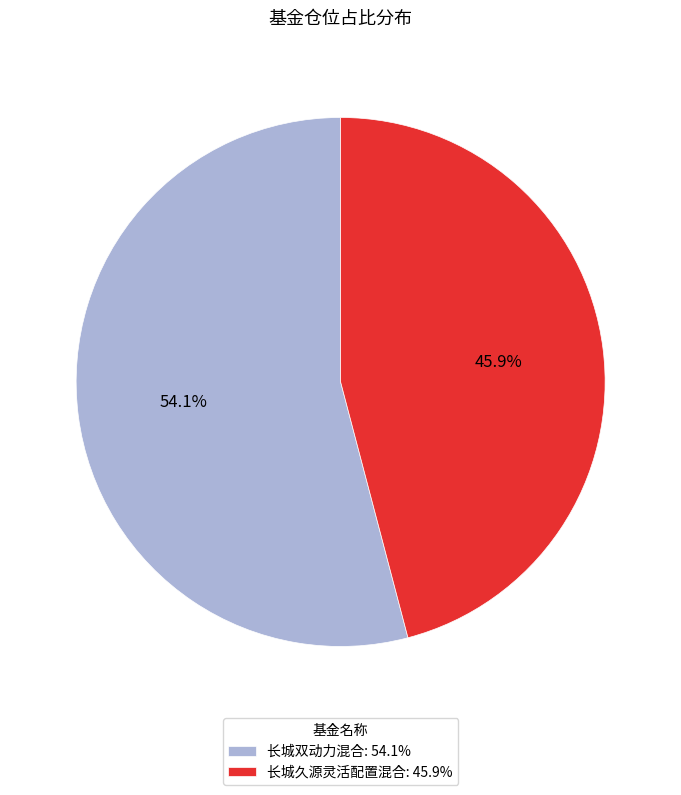

Which has a higher value, 长城双动力混合: 54.1% or 长城久源灵活配置混合: 45.9%?

长城双动力混合: 54.1%